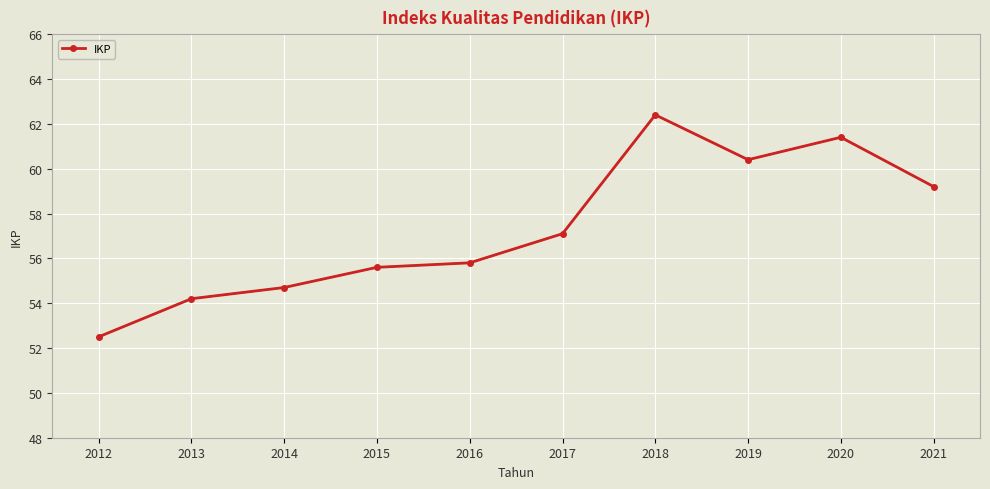

What is the value of the 2nd point from the left?

54.2